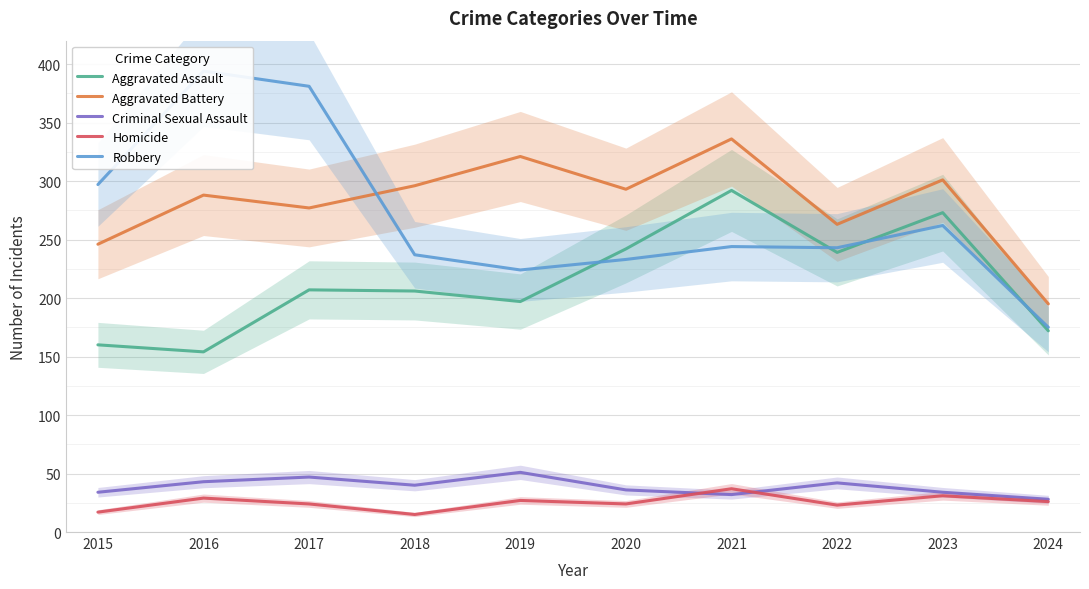

Which label corresponds to the smallest value in the chart?

2018